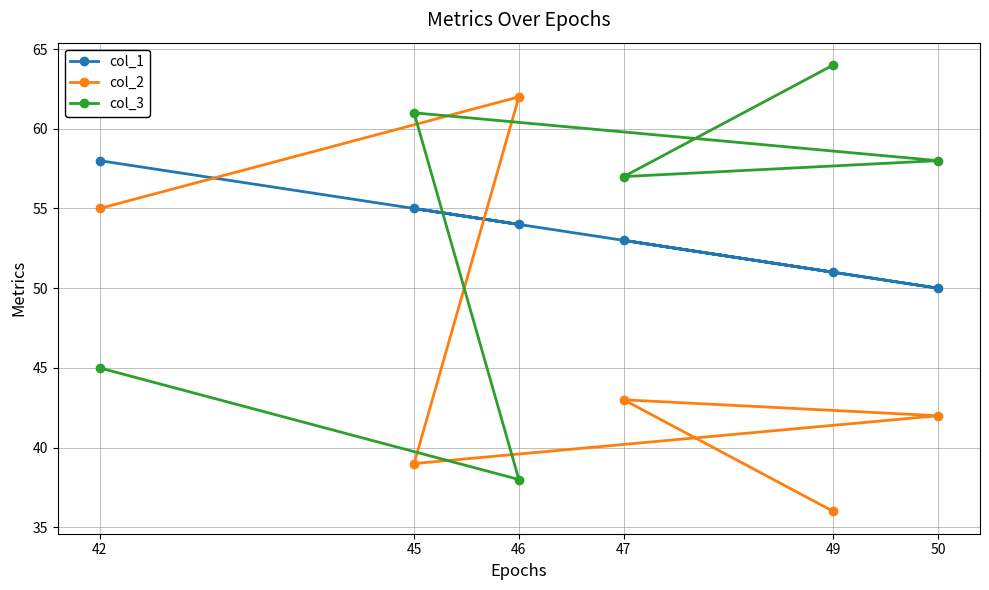

Between 50 and 46, which is larger?

46